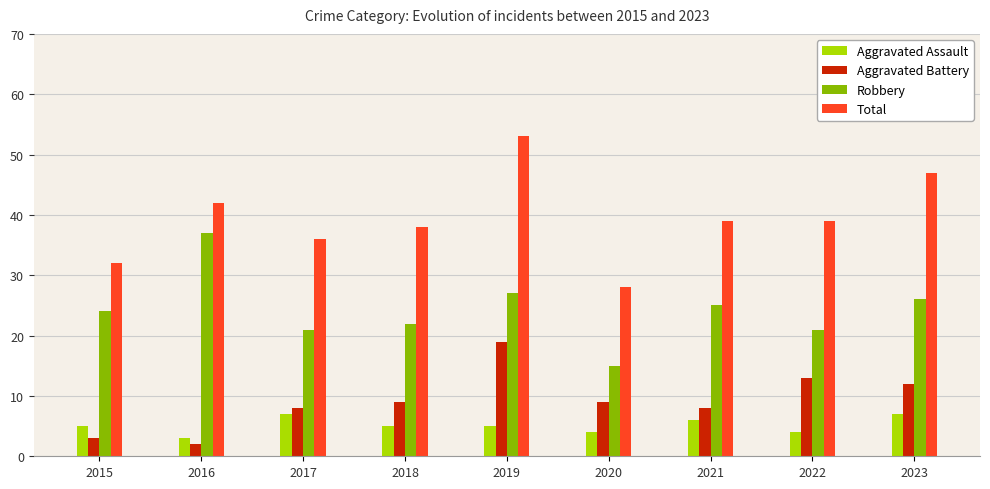

Which series has the largest total across all categories?

Total